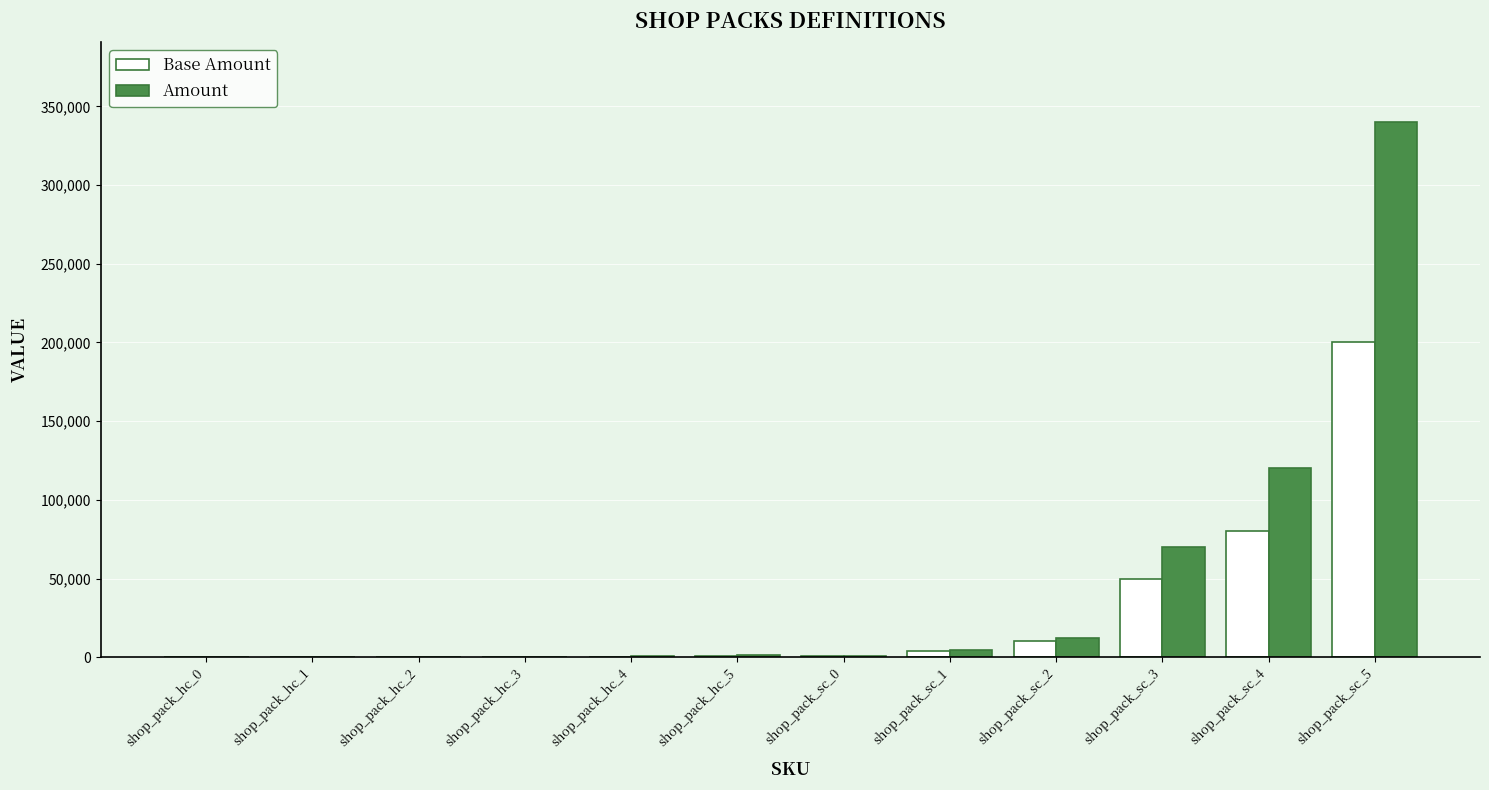

What is the total value across all series at shop_pack_sc_2?

22000